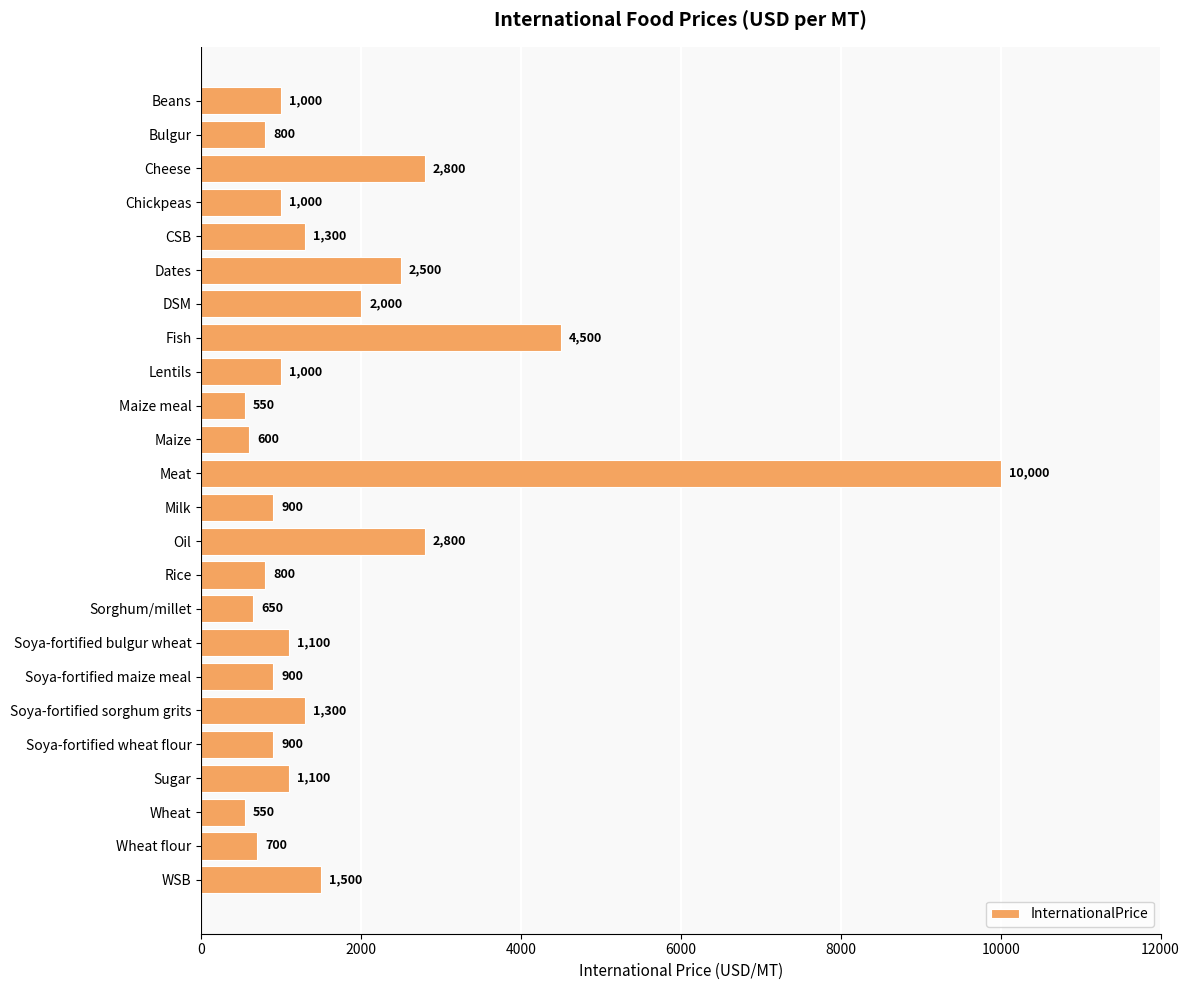

What is the difference between the maximum and minimum values?

9450